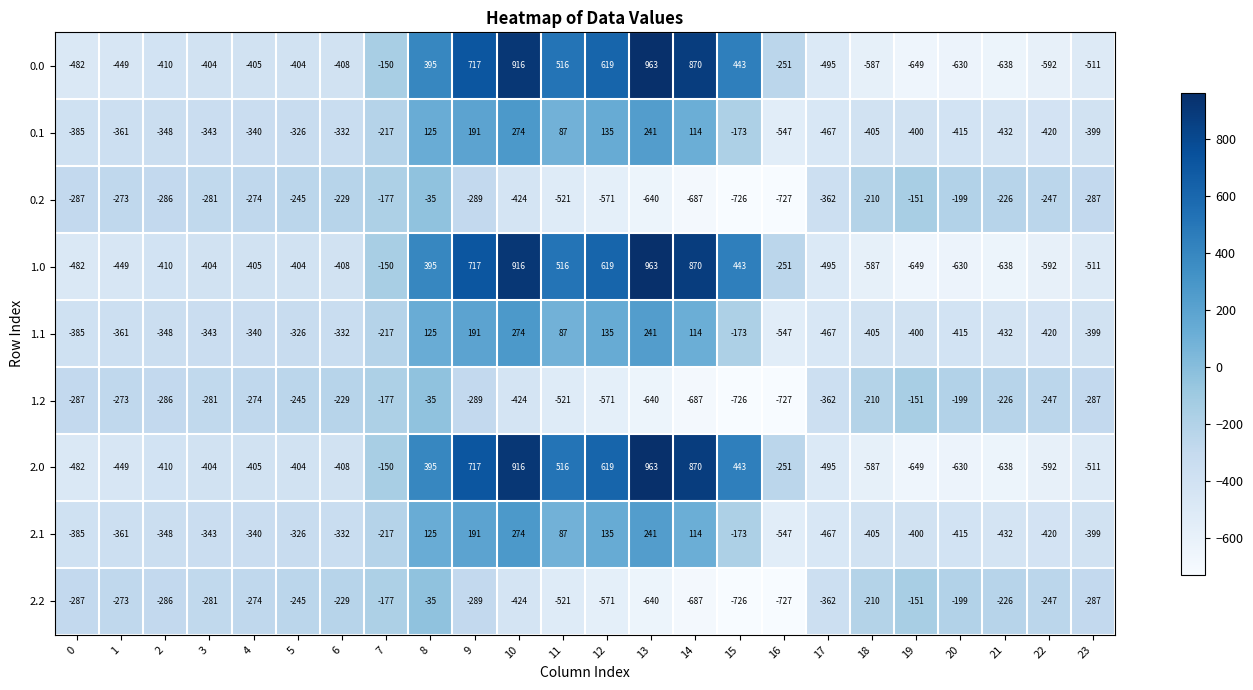

What is the difference between the maximum and minimum values in the 2.2 series?

692